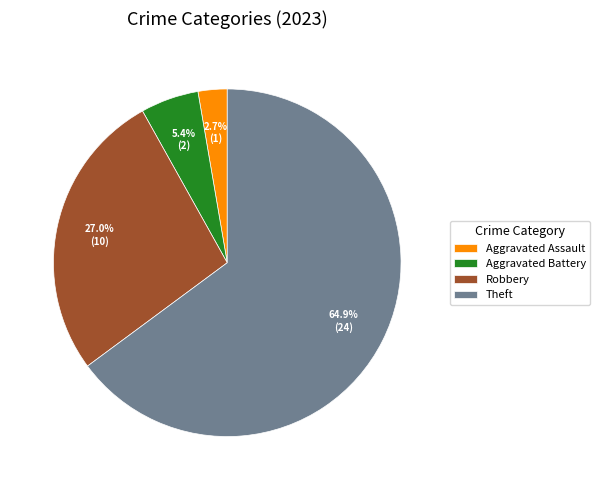

To the nearest percent, what portion does Aggravated Assault represent?

3%